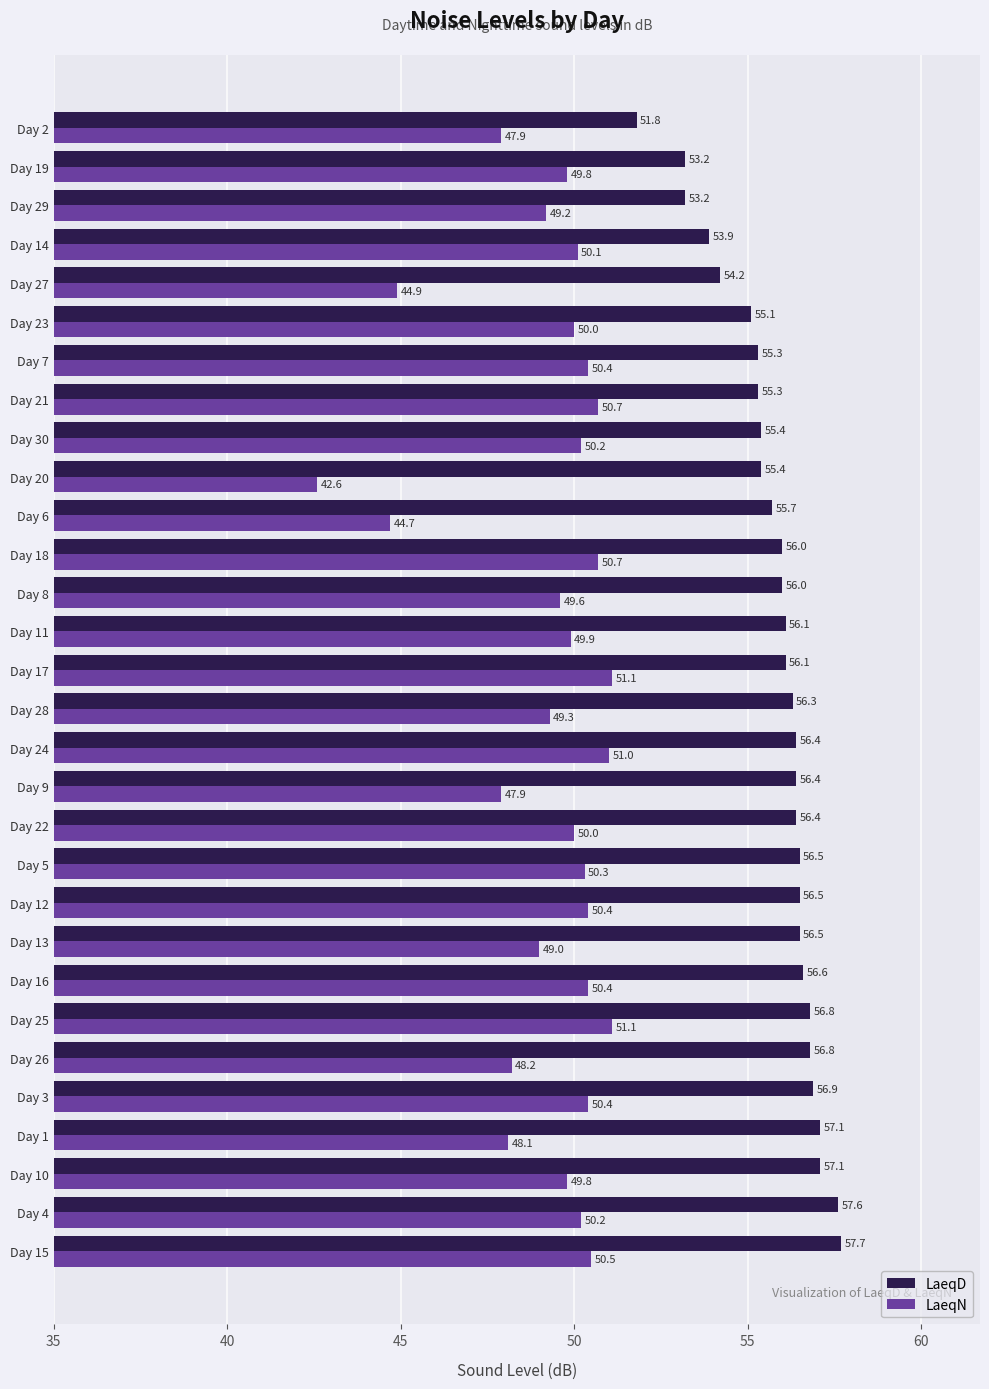

Rank the series at Day 24 from highest to lowest value.

LaeqD, LaeqN